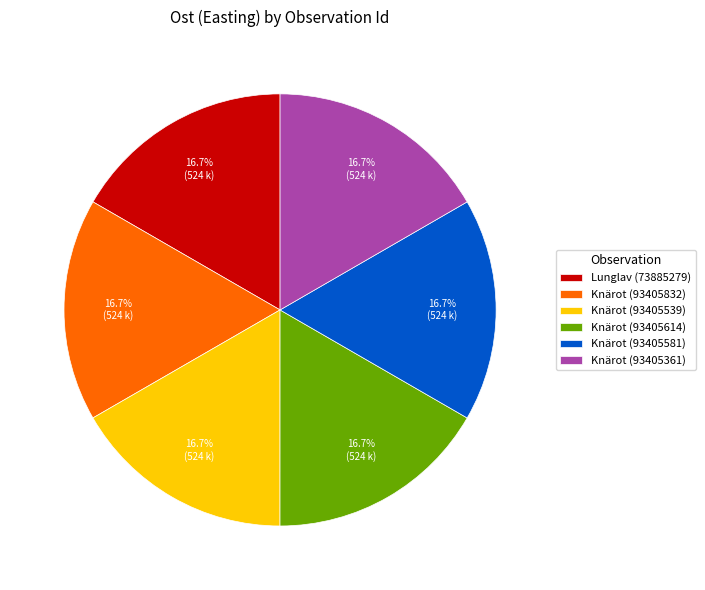

Is the sum of Knärot (93405361) and Knärot (93405614) greater than half?

No